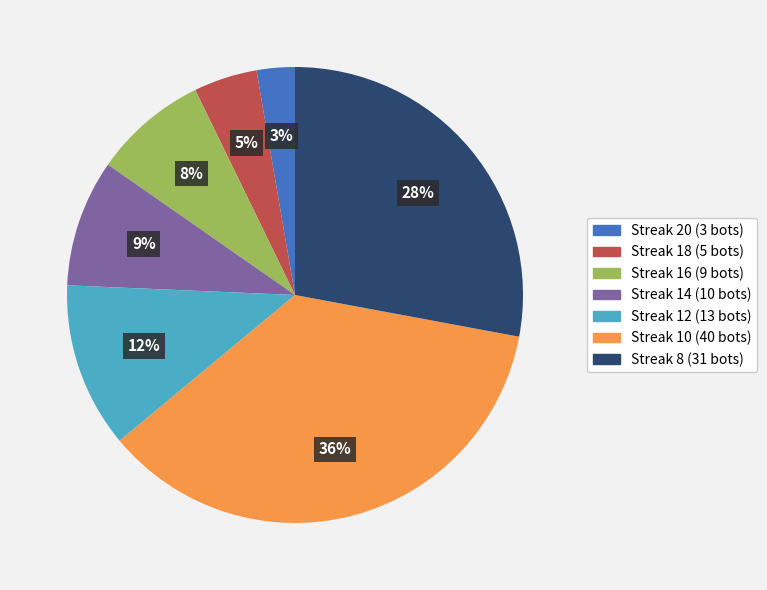

To the nearest percent, what is the average slice percentage?

14%